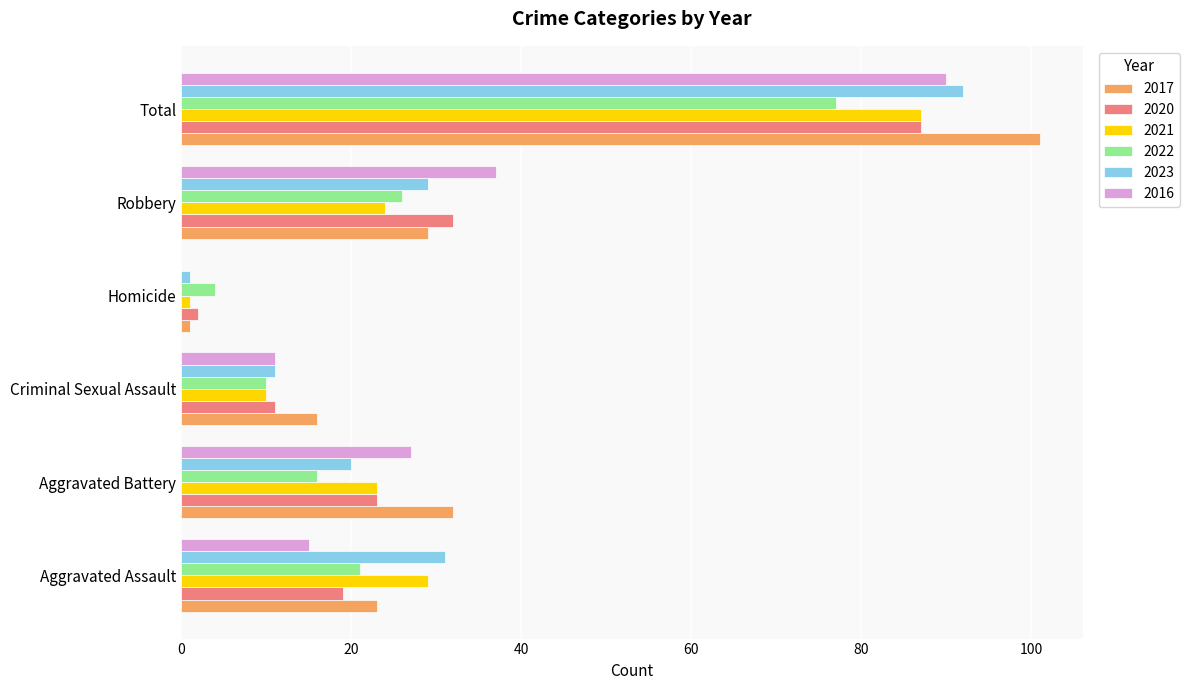

What is the sum of all 2020 values?

174